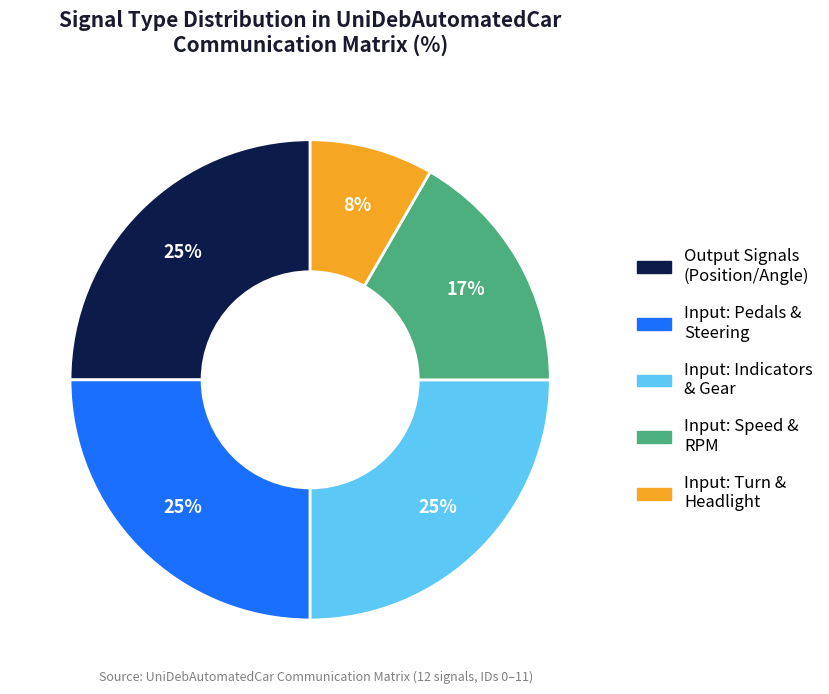

Is there a majority slice in this chart?

No